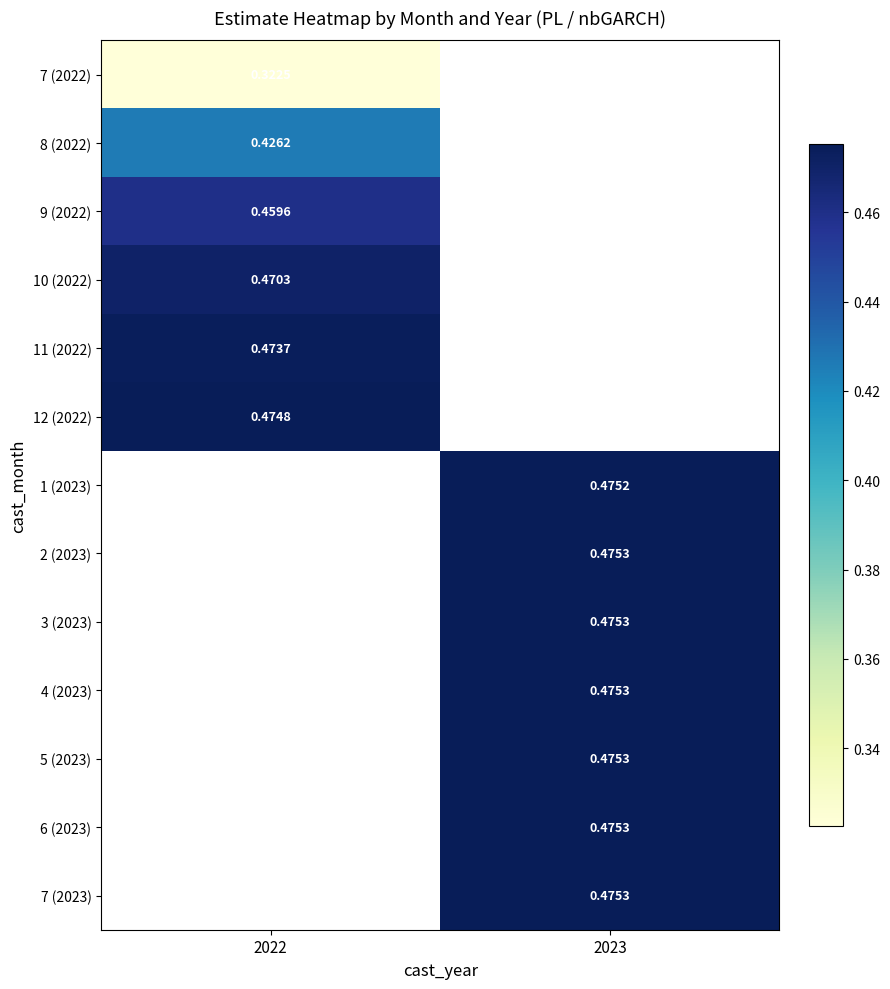

How many series are shown in this chart?

13